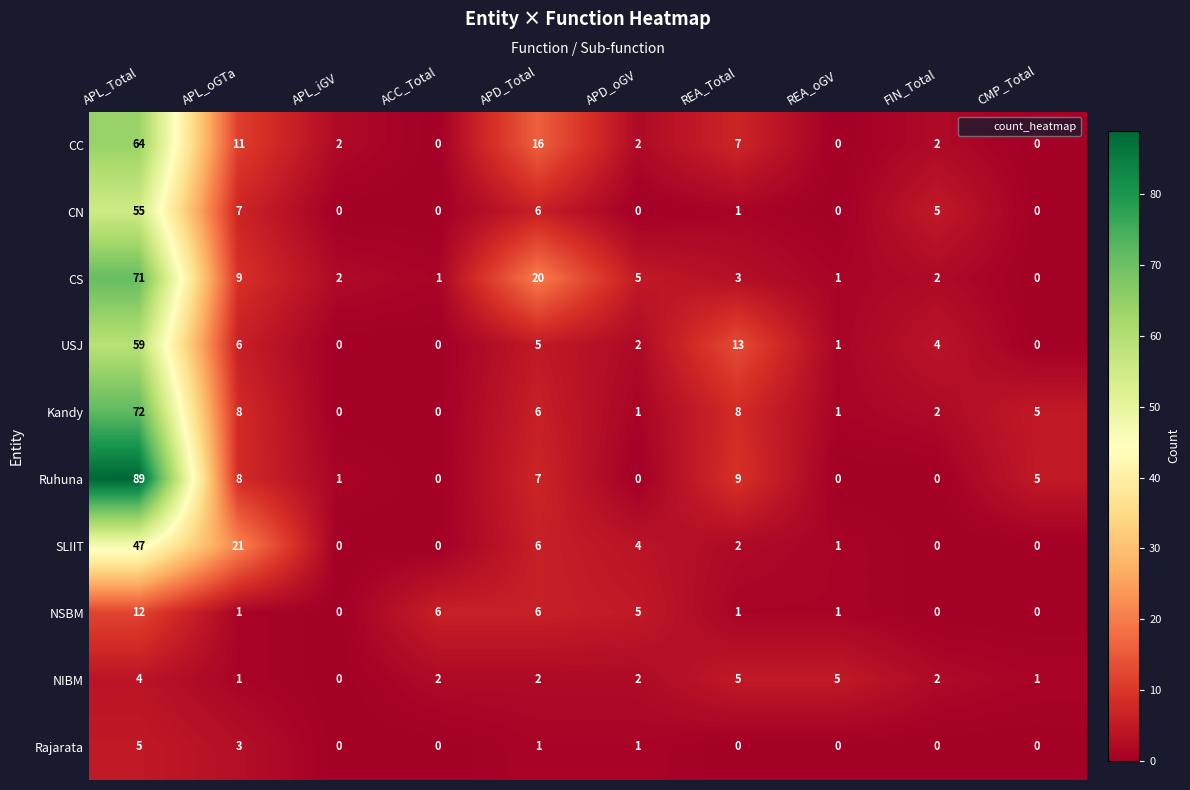

Is it true that Ruhuna equals 7 at APD_Total?

True